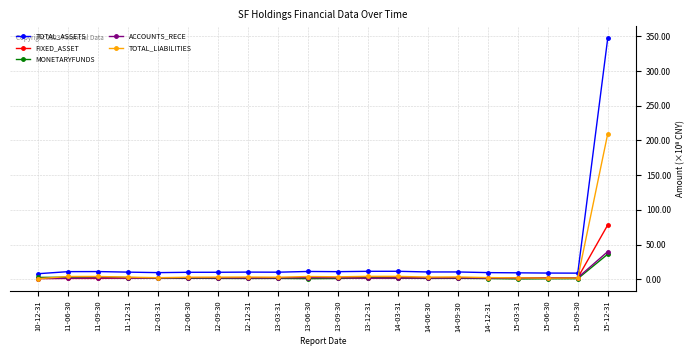

What are all the series names shown in the legend?

TOTAL_ASSETS, FIXED_ASSET, MONETARYFUNDS, ACCOUNTS_RECE, TOTAL_LIABILITIES